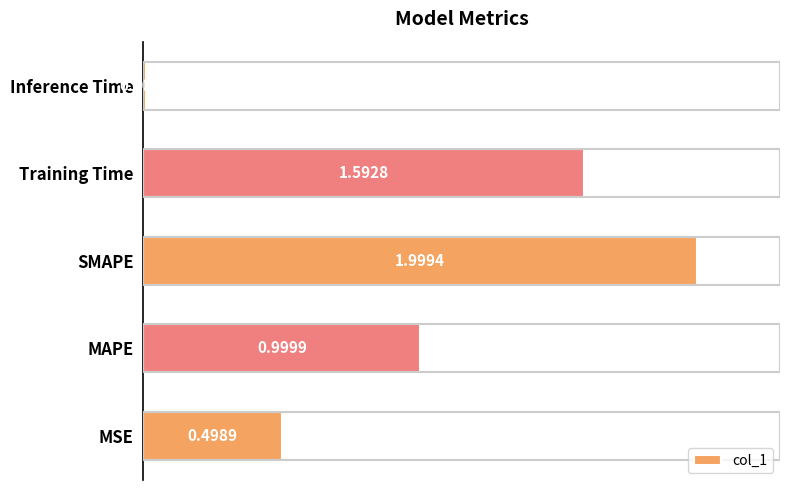

What is the difference between the maximum and minimum values?

2.0